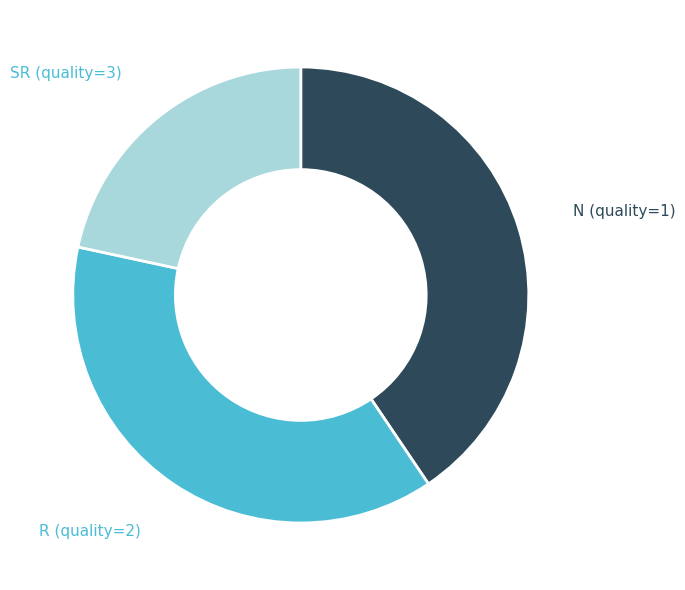

Does any single category account for the majority?

No